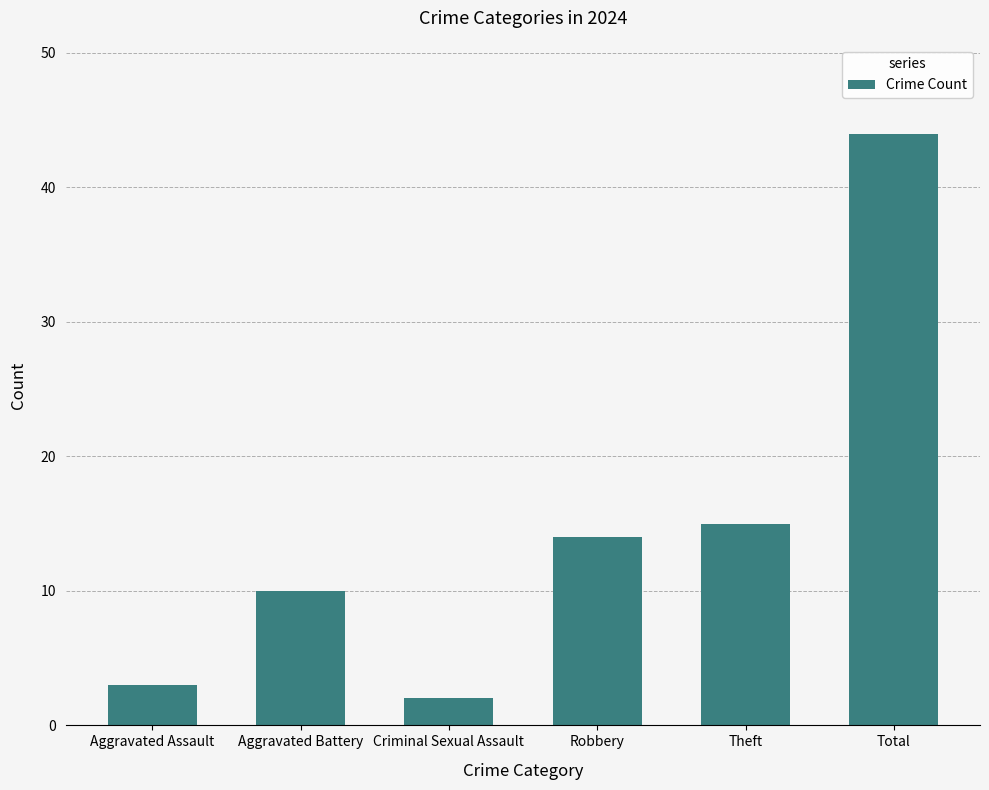

Rank the categories by value from highest to lowest.

Total, Theft, Robbery, Aggravated Battery, Aggravated Assault, Criminal Sexual Assault